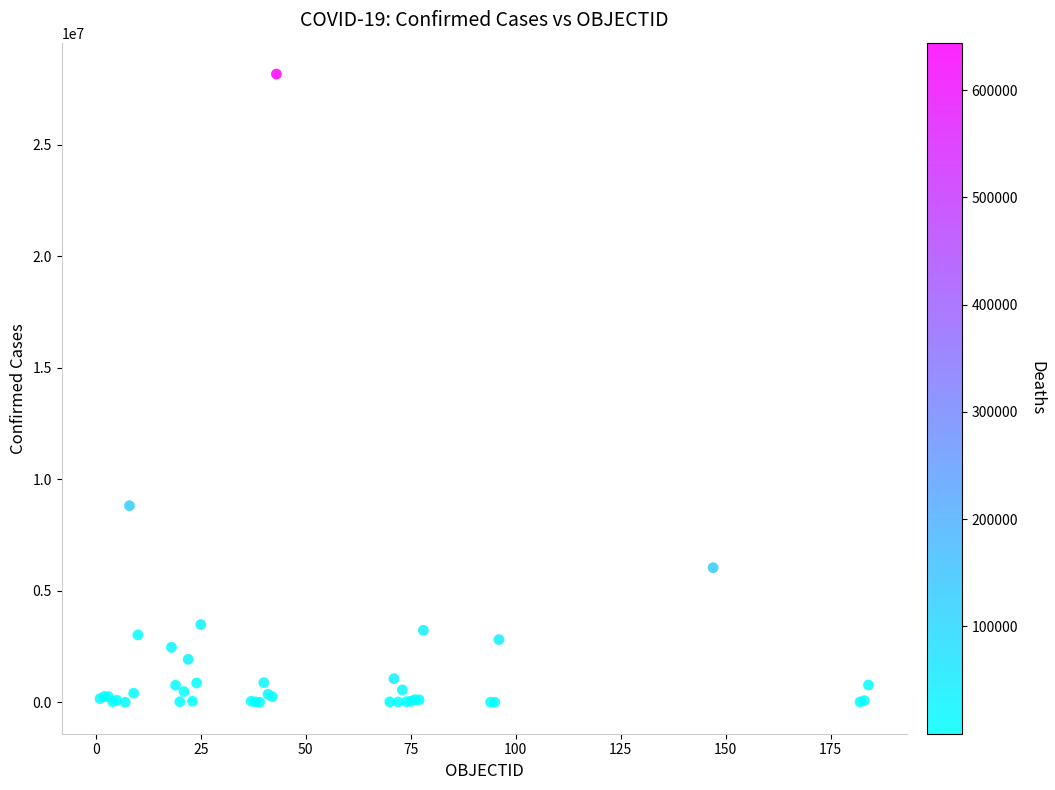

What Y value in the scatter plot is closest to 14092291?

8823054